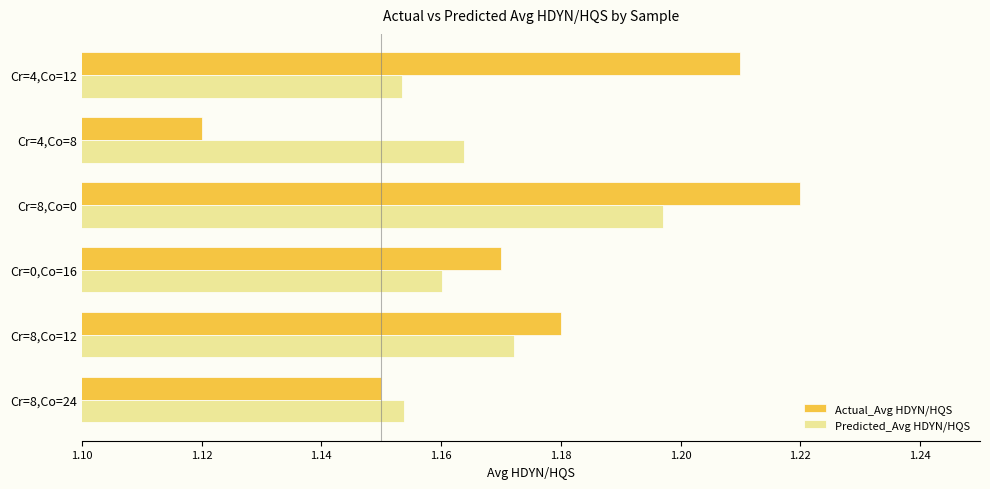

What is the difference between the second highest and minimum values in the Actual_Avg HDYN/HQS series?

0.1